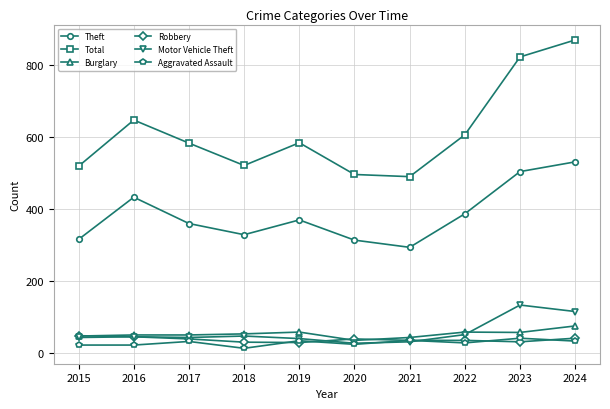

Which series has the largest total across all categories?

Total